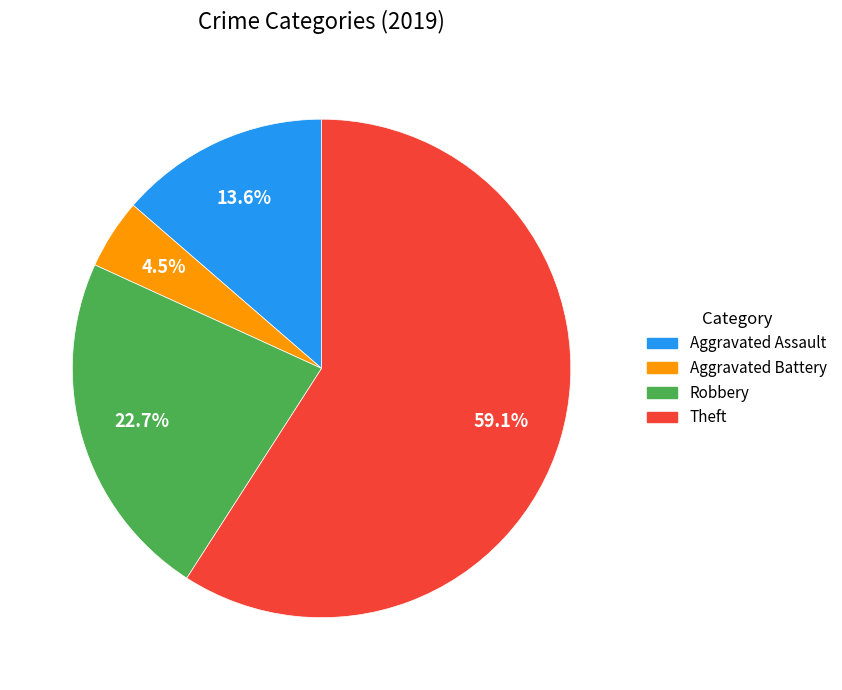

To the nearest percent, what is the combined percentage of Aggravated Battery and Robbery?

27%